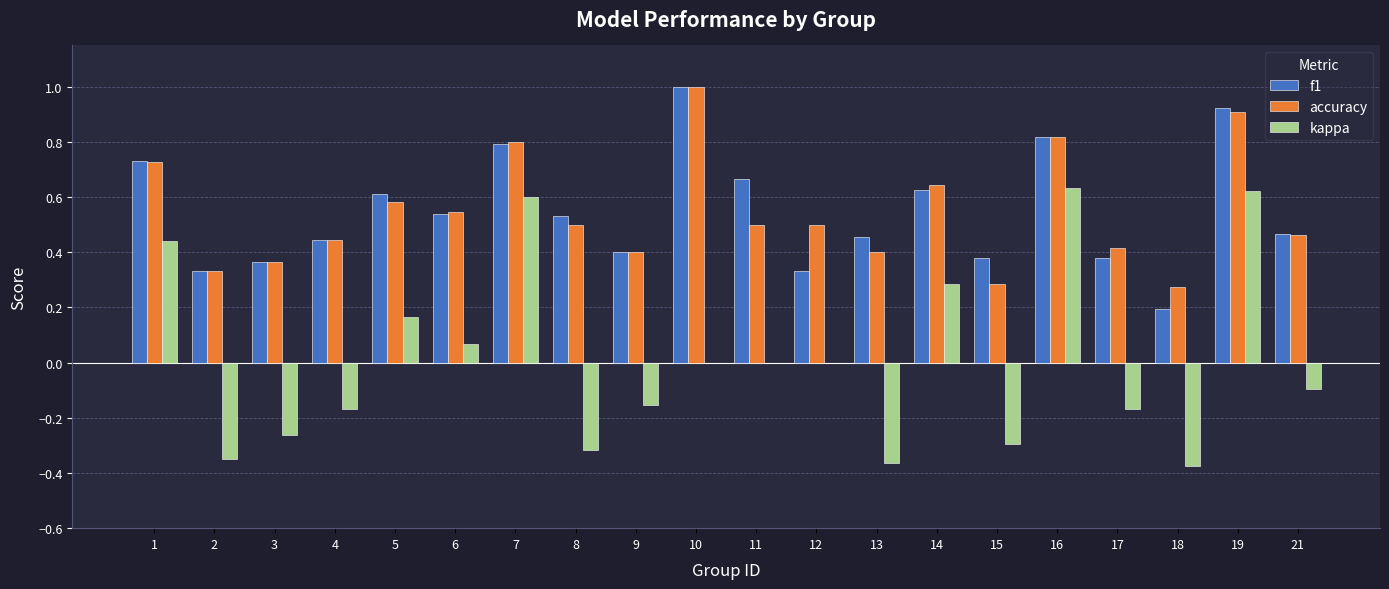

What are all the series names shown in the legend?

f1, accuracy, kappa